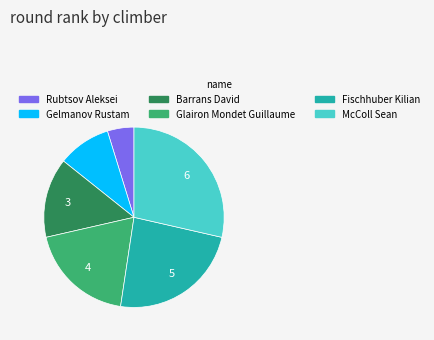

Combined, do Fischhuber Kilian and Gelmanov Rustam account for over 50%?

No